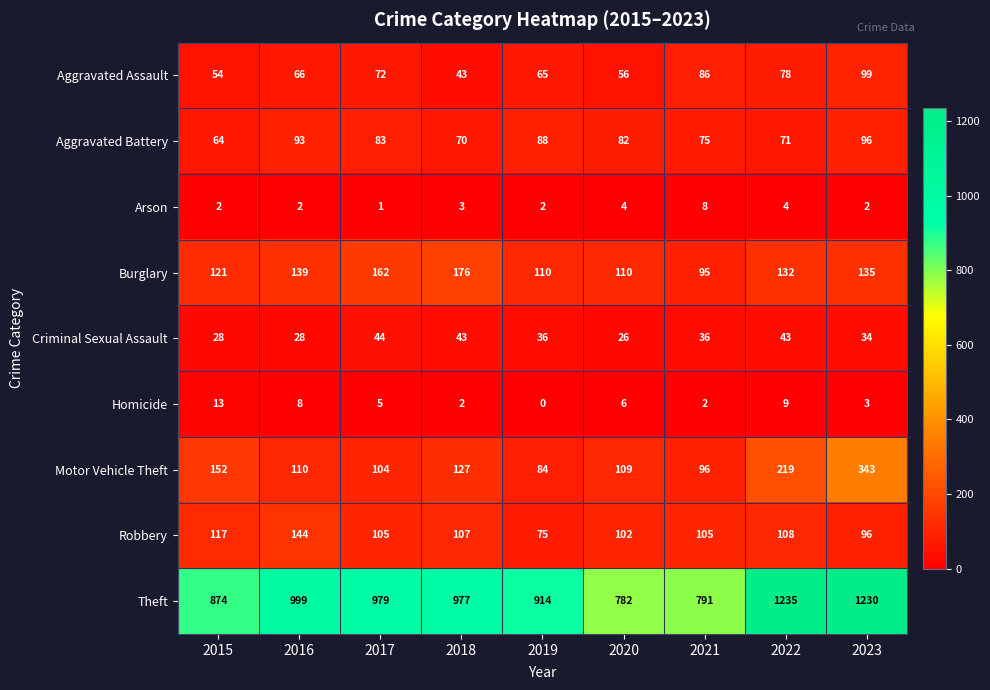

At which label does Homicide first exceed 5?

2015